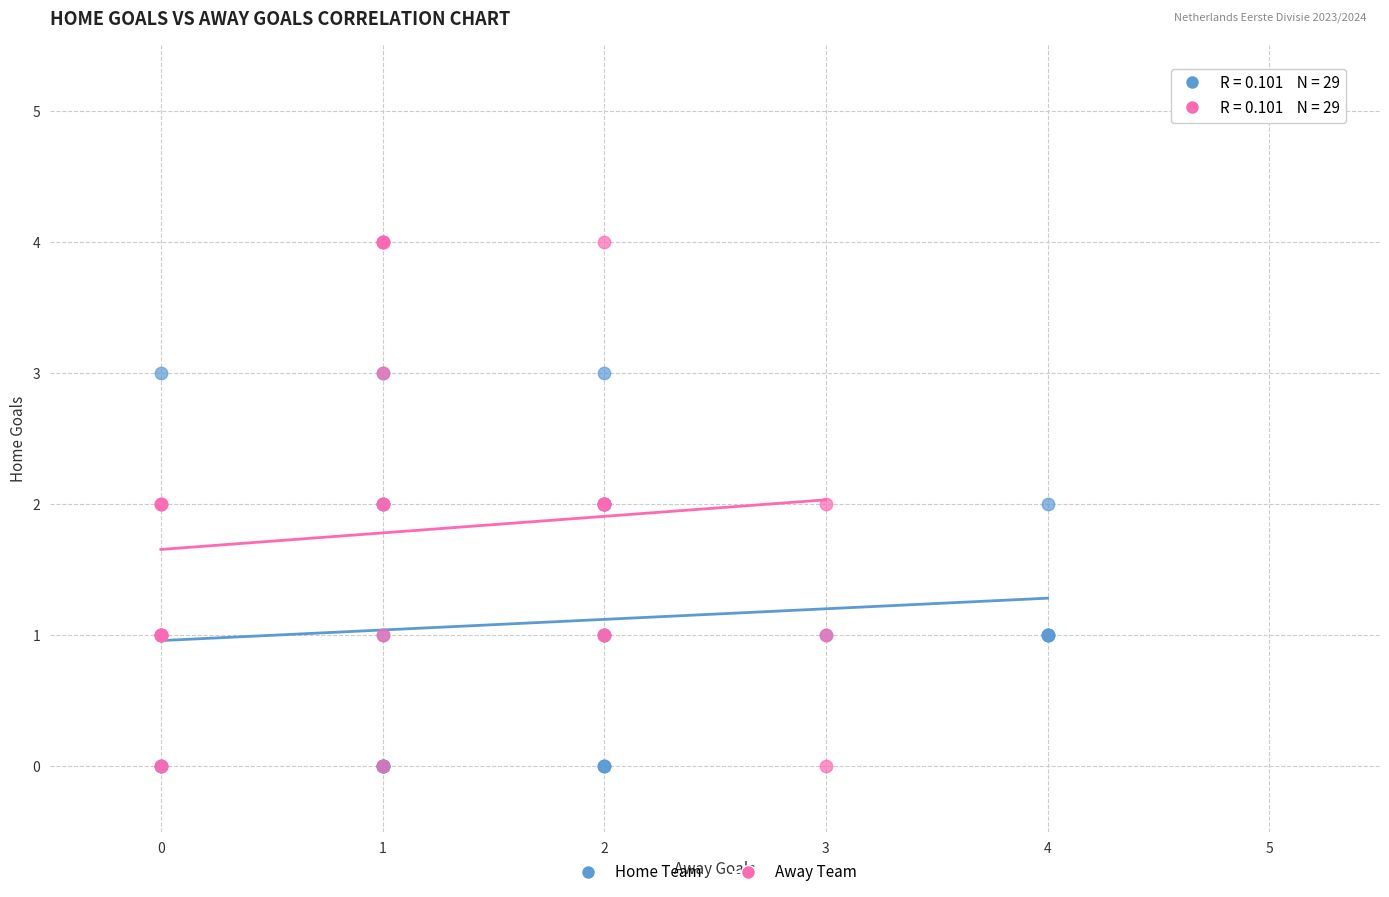

Which series has the widest spread of Y values?

Away Team